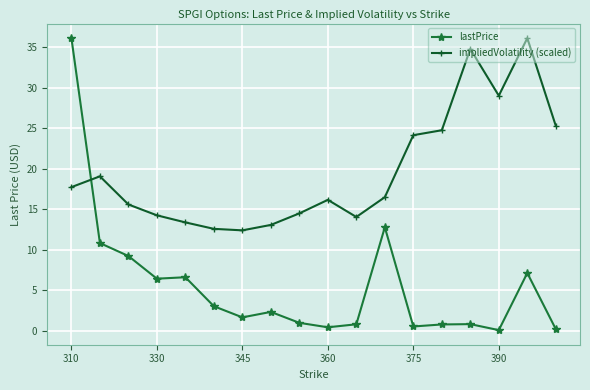

What is the maximum value shown in the chart?

36.1